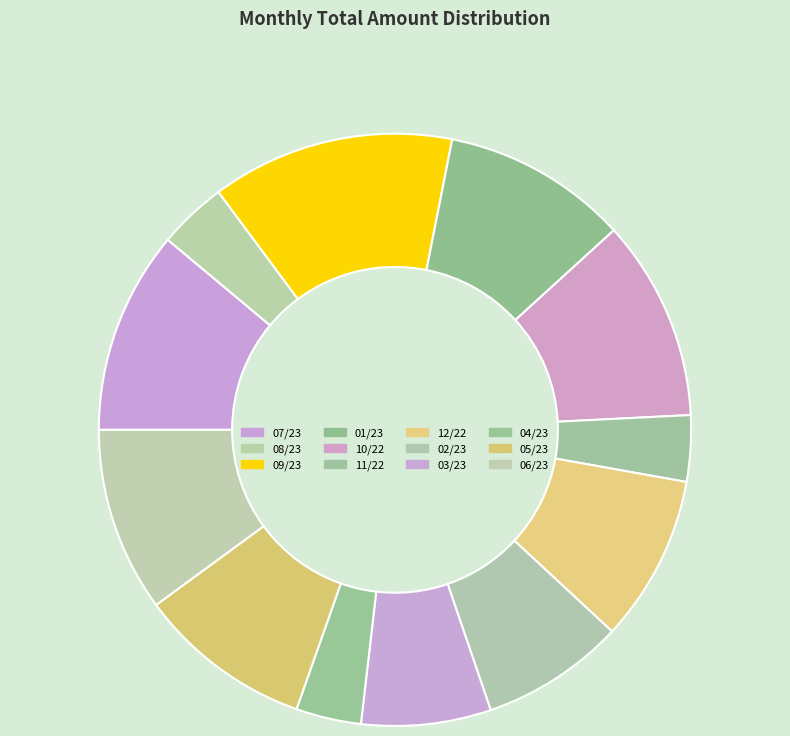

What percentage is the 03/23 slice, to the nearest percent?

7%